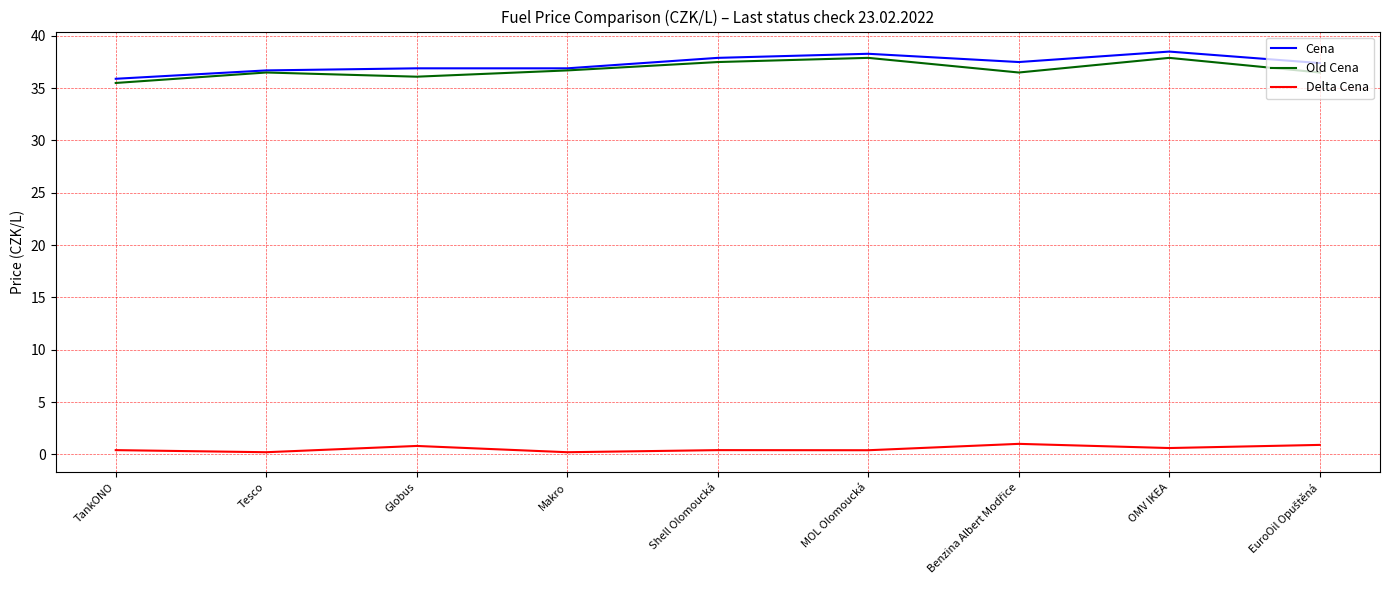

What position from the left is Tesco?

2